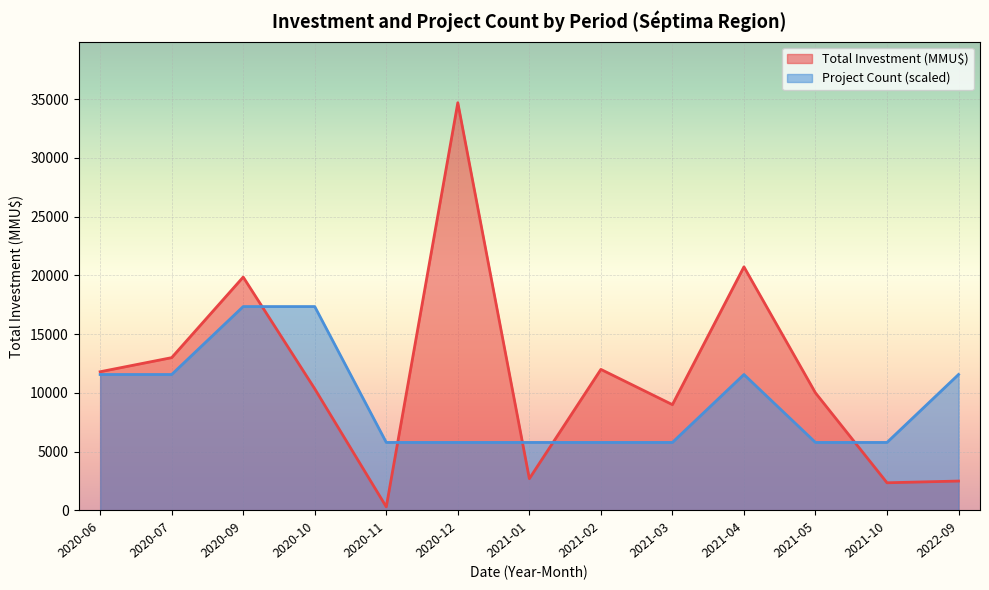

What is the greatest value displayed?

34696